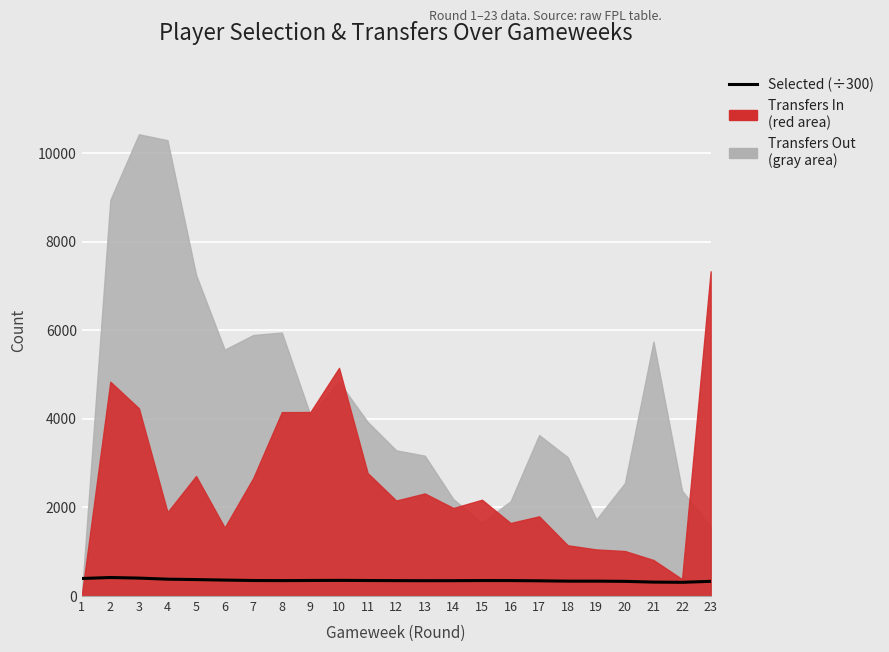

The value at 4 is 554.0. True or false?

False